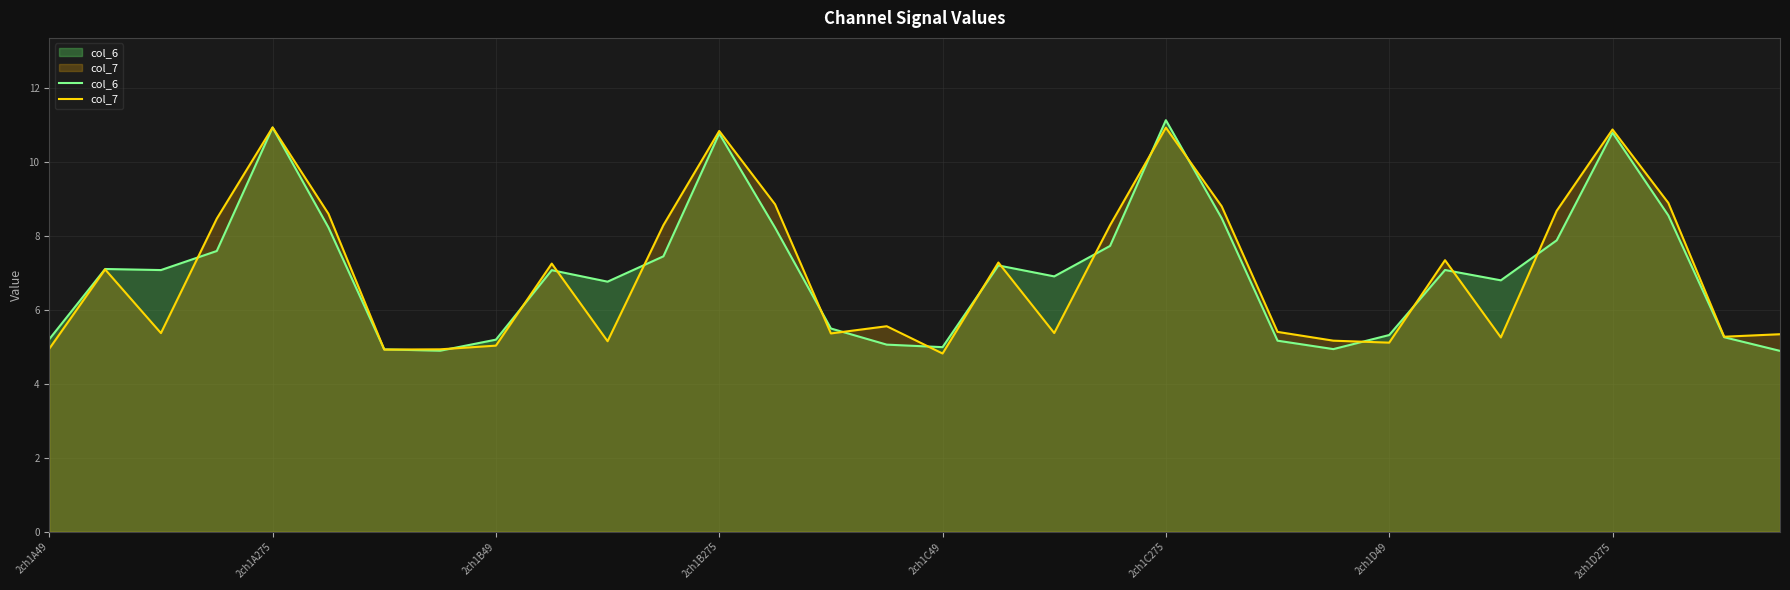

True or false: col_6 and col_7 cross at least once.

True